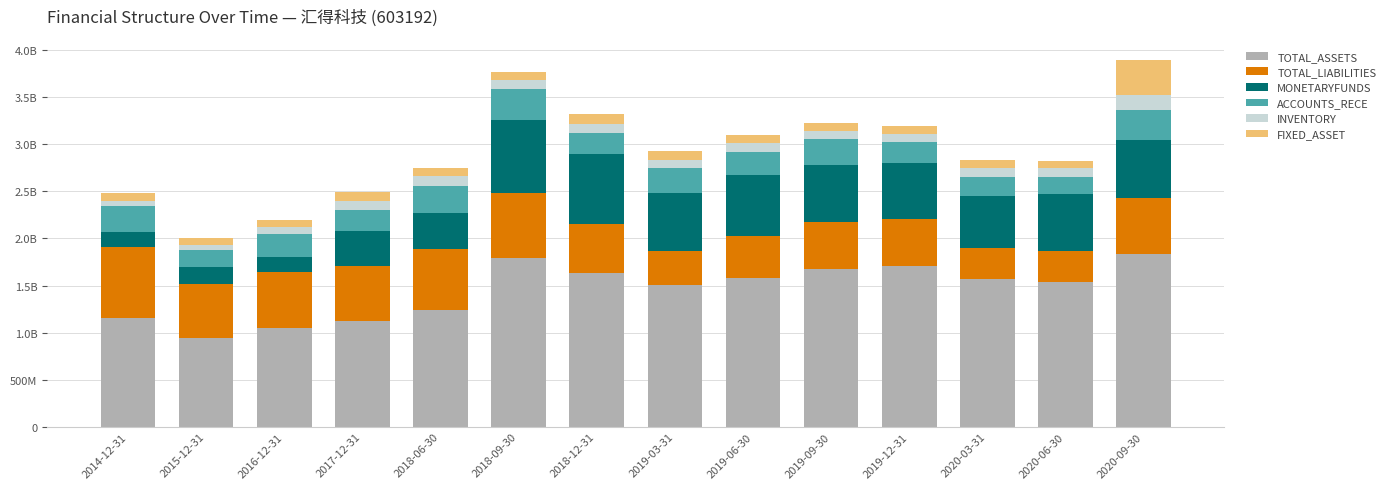

Does the chart contain any negative values?

No